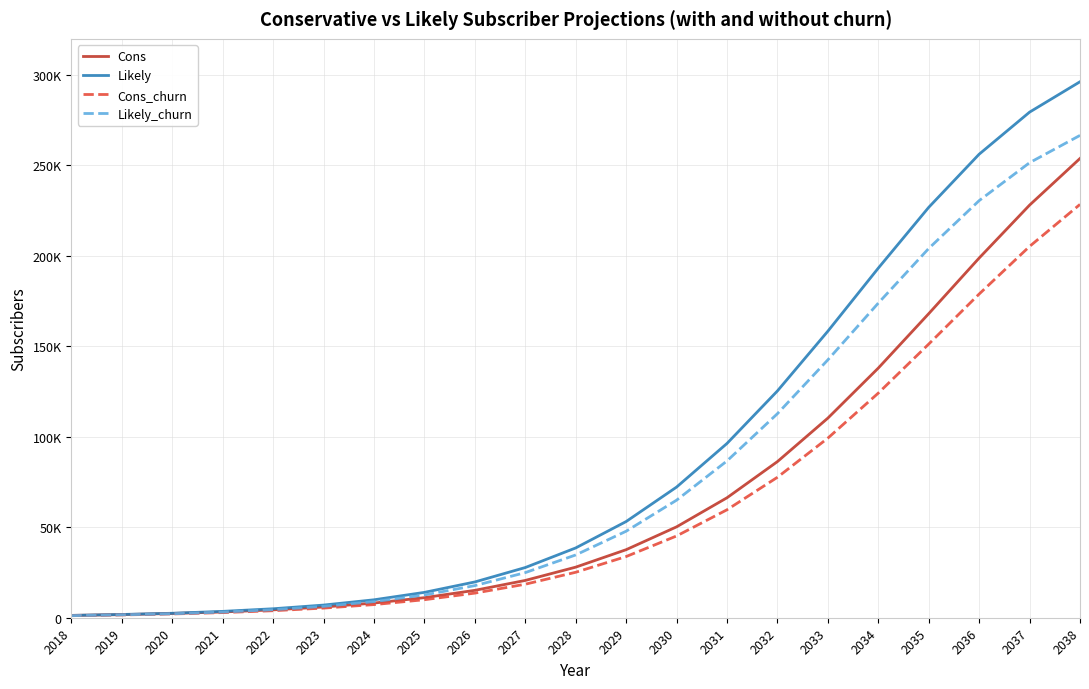

True or false: Cons and Cons_churn intersect in this chart.

False